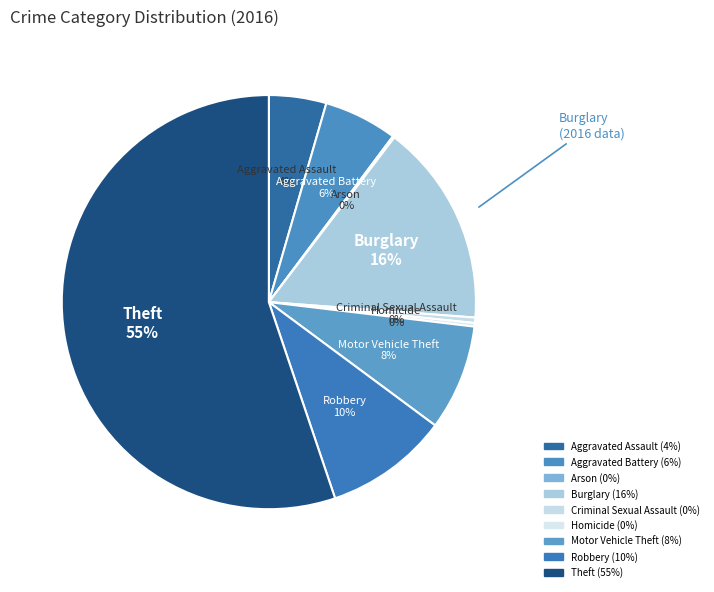

Does Theft represent more than half of the total?

Yes